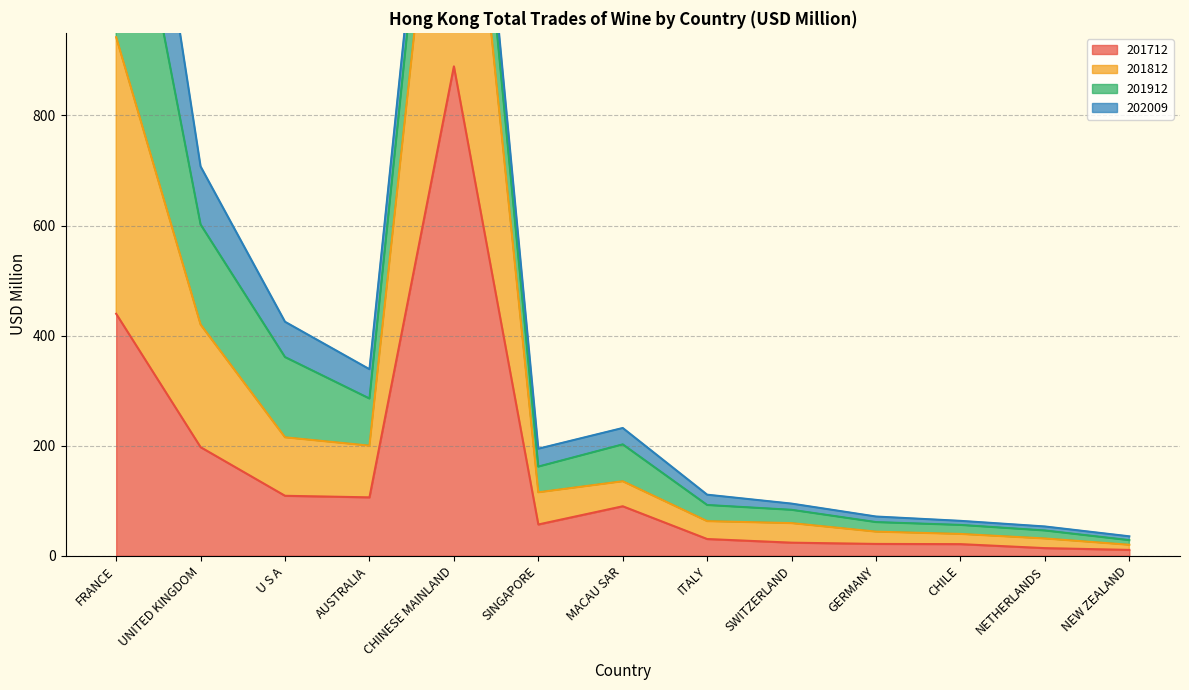

What is the maximum value for 201712?

889.1